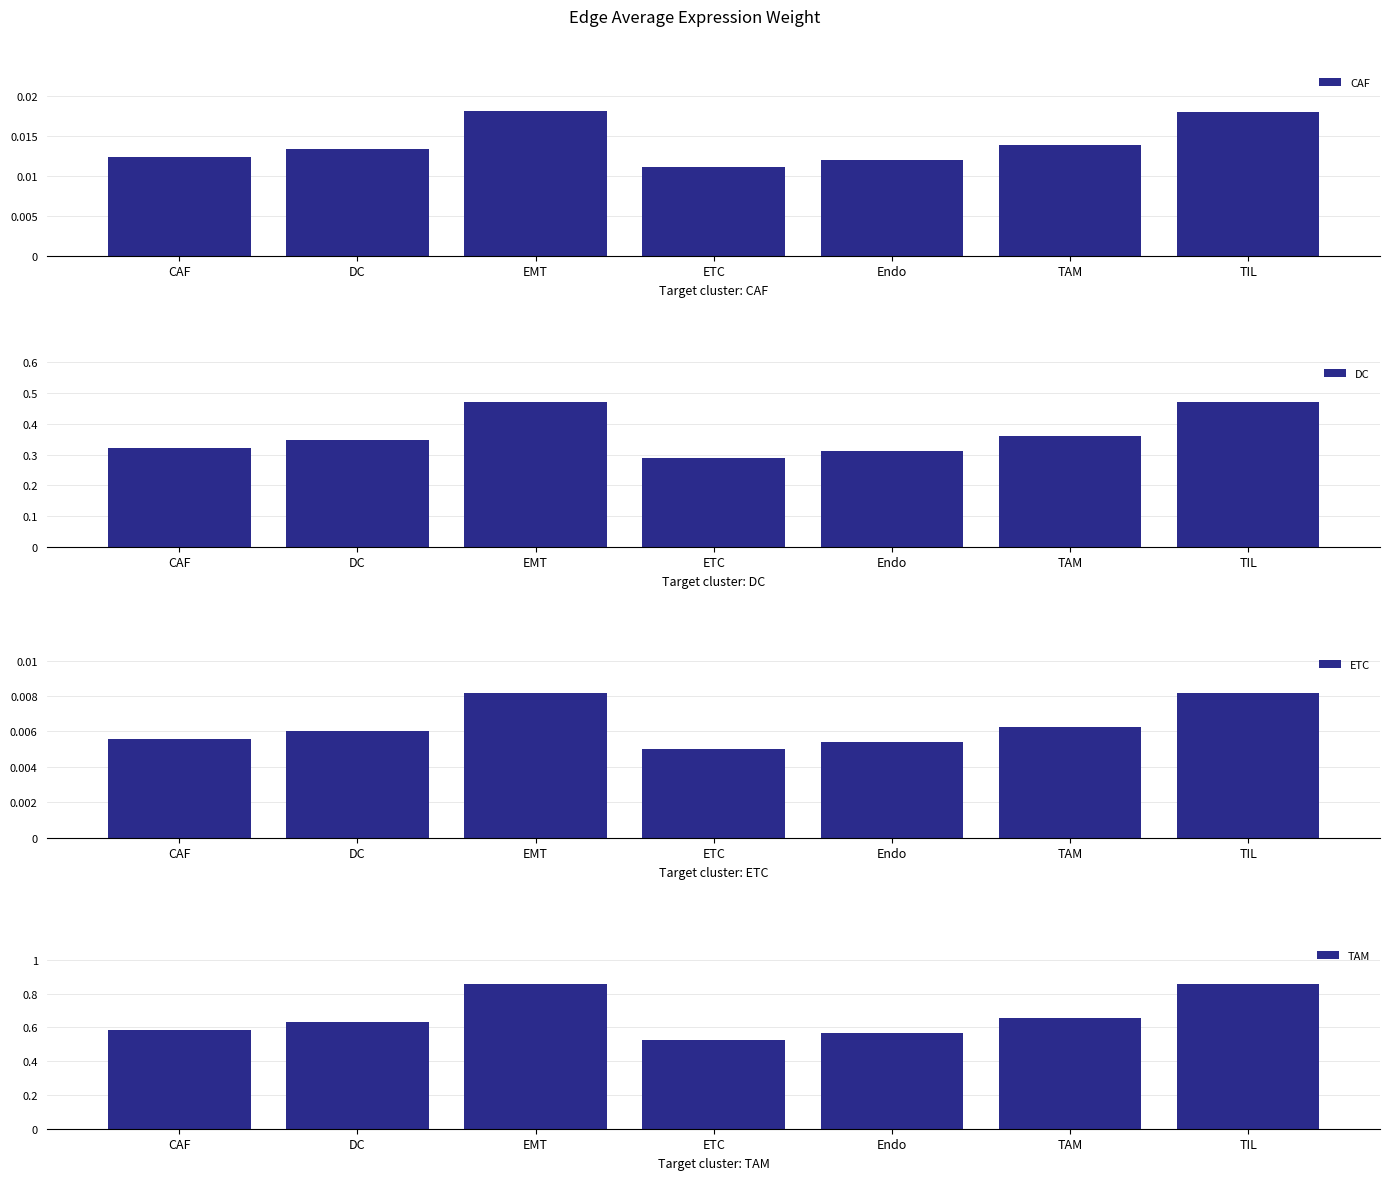

Is the value of DC at TIL greater than the value of ETC at DC?

Yes